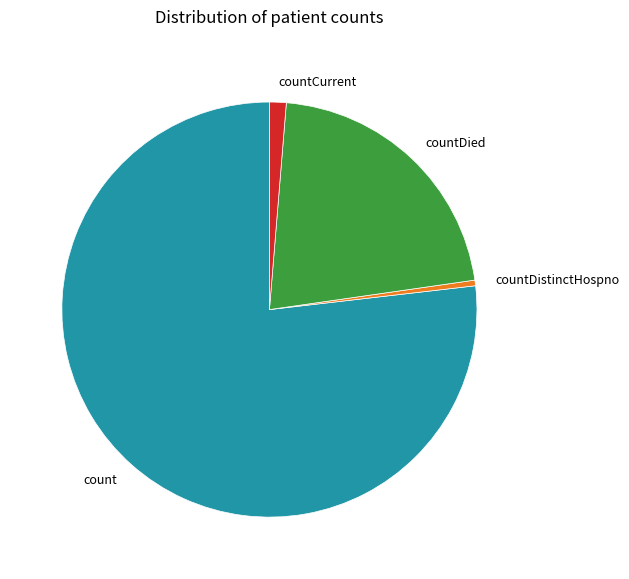

Do countDied and countCurrent together represent more than half of the pie?

No